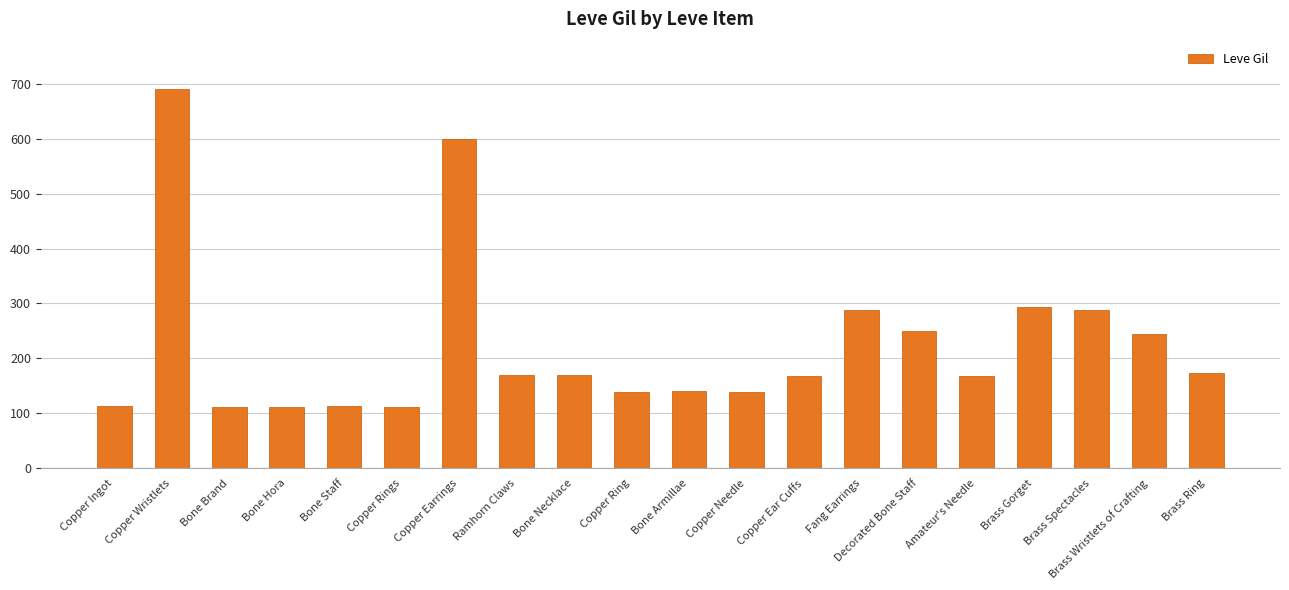

What is the smallest value displayed?

112